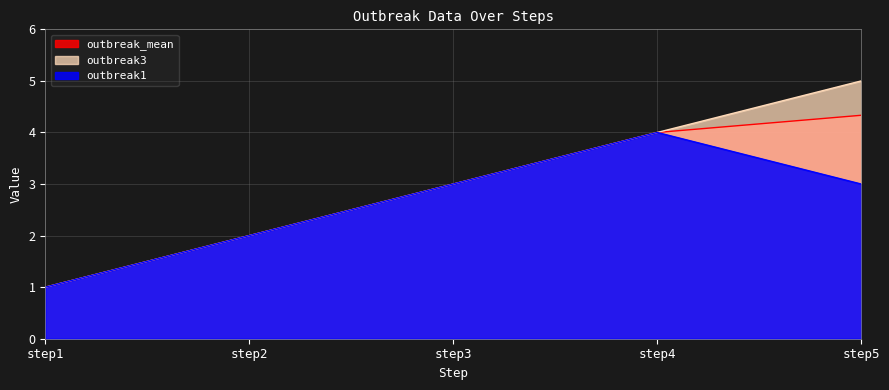

Does the chart display data point markers on the line(s)?

No